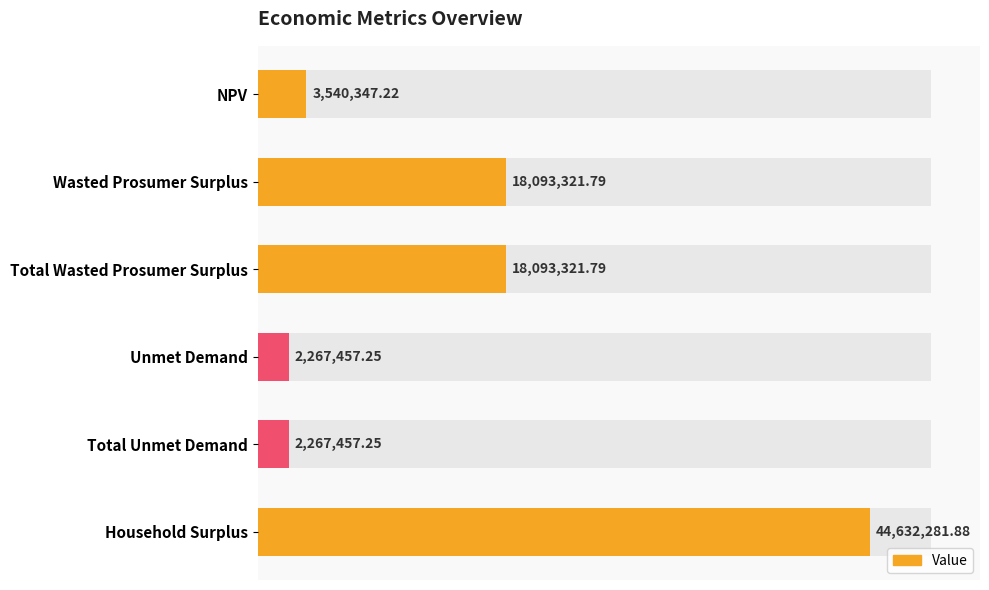

What is the difference between the maximum and minimum values?

42364824.6